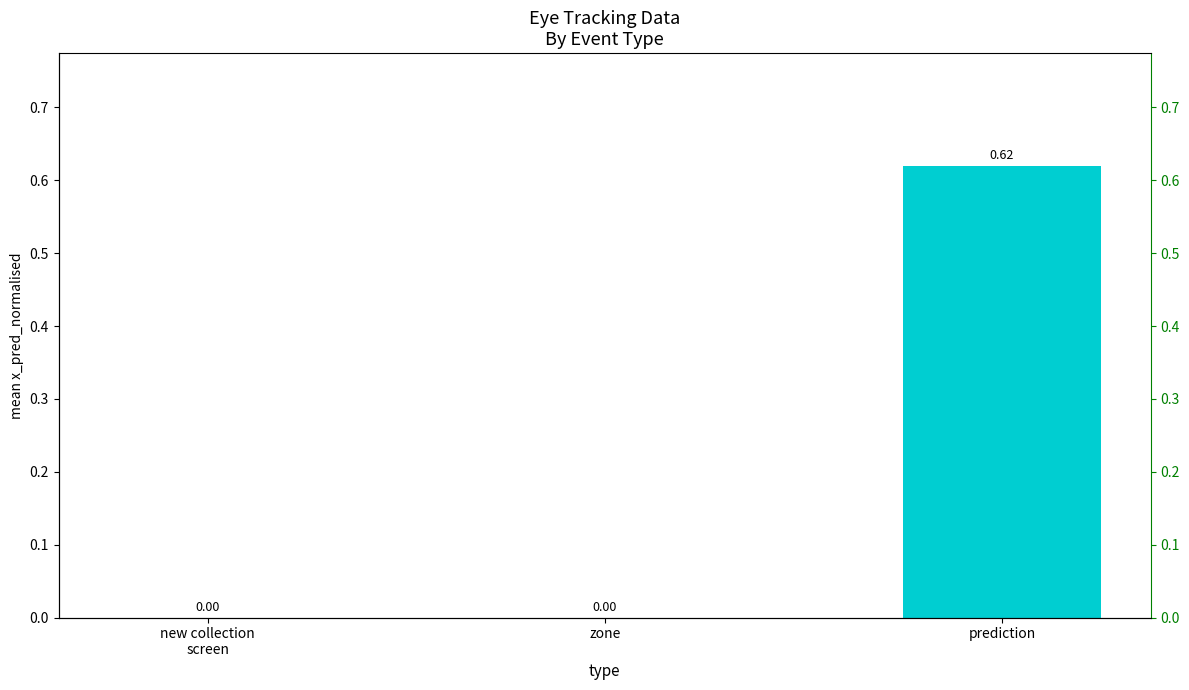

How many positive values are there?

1